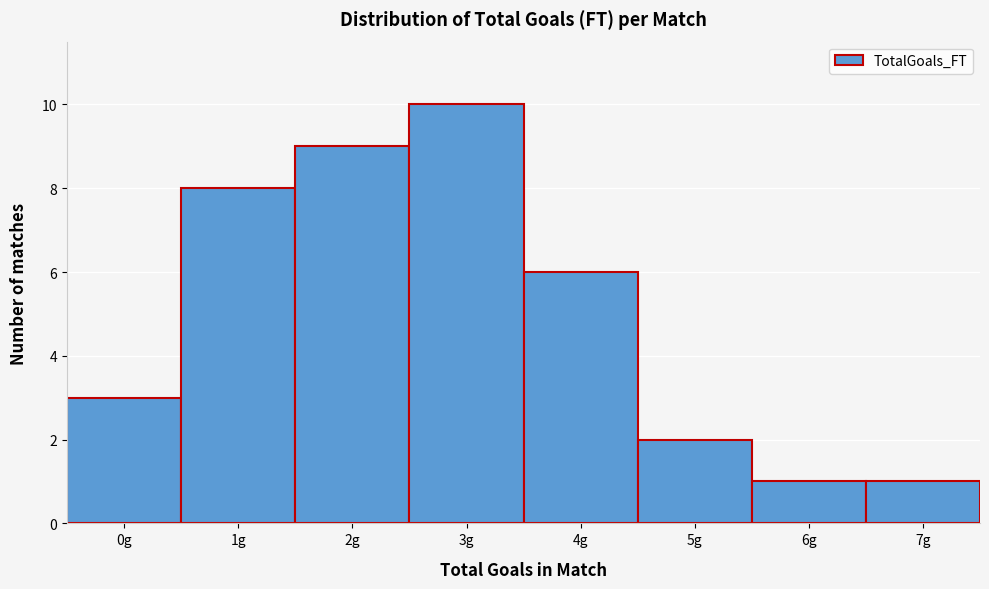

Reading right to left, transcribe all the data shown in this chart.

7g=1	6g=1	5g=2	4g=6	3g=10	2g=9	1g=8	0g=3